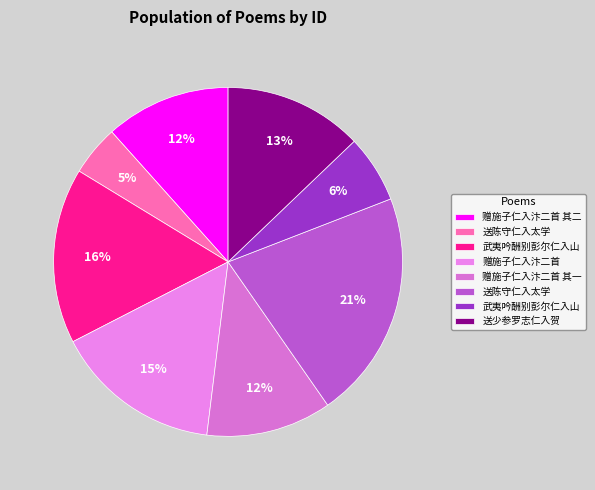

How many segments does this pie chart have?

8